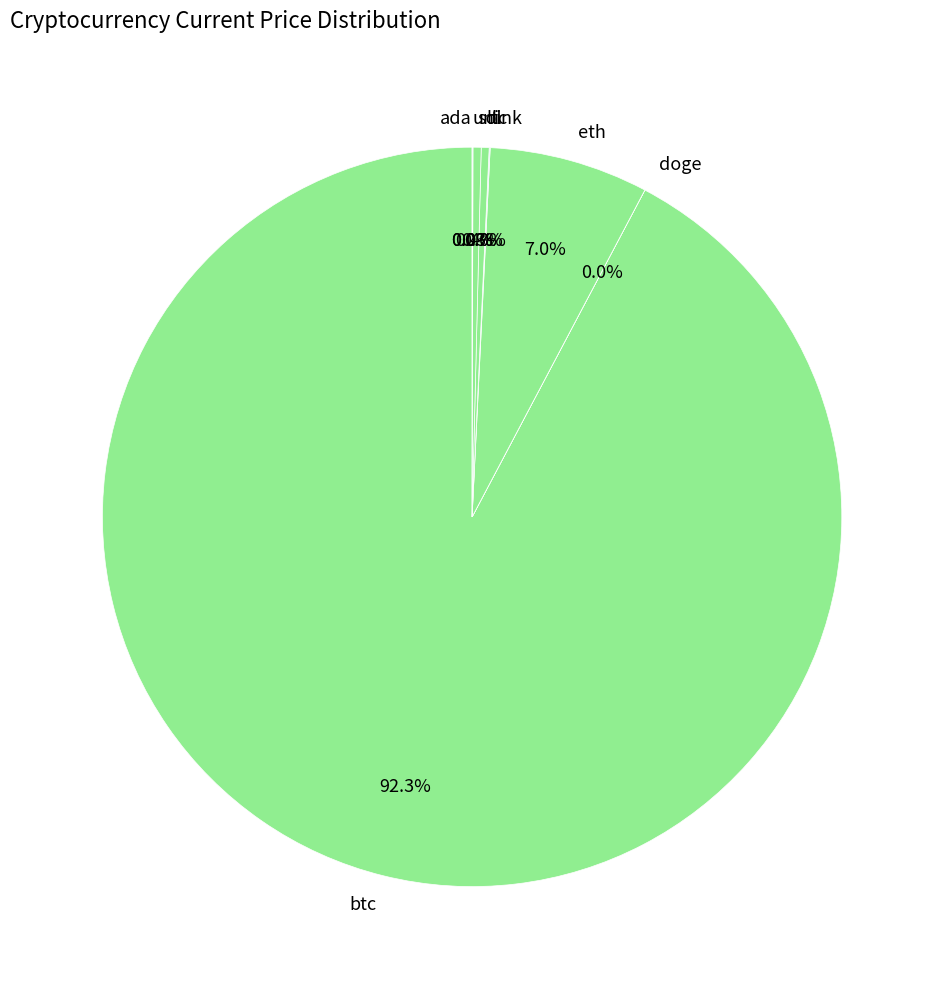

Which category has the biggest portion of the pie?

btc